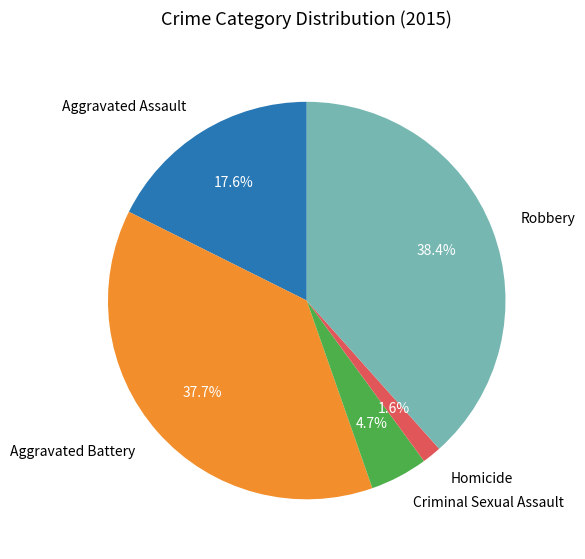

Is there any slice that represents more than half of the pie?

No